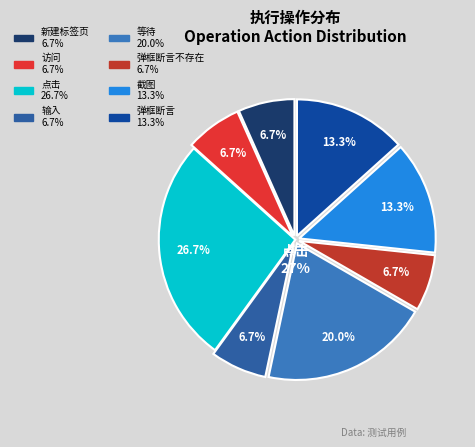

To the nearest percent, what is the combined percentage of 点击 and 截图?

40%